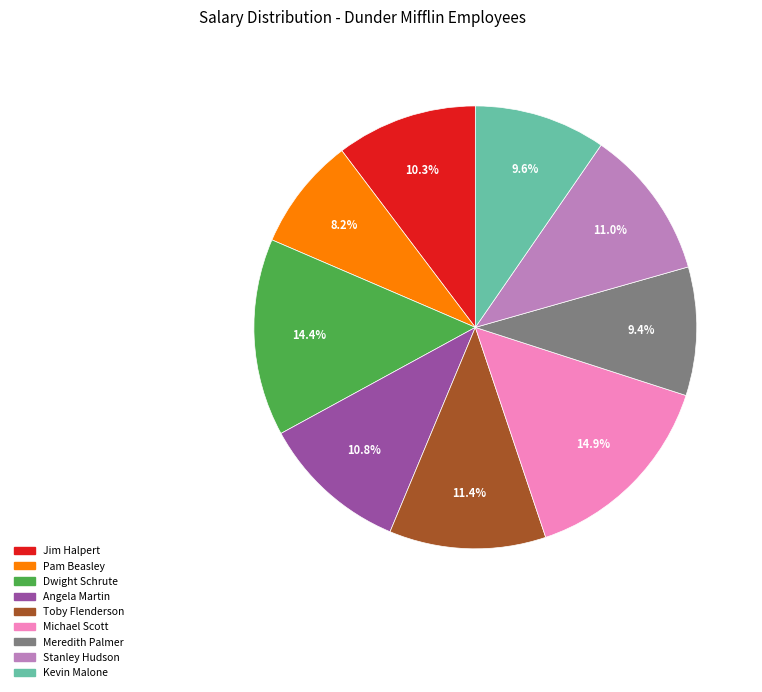

Does Angela Martin account for over 50% of the chart?

No